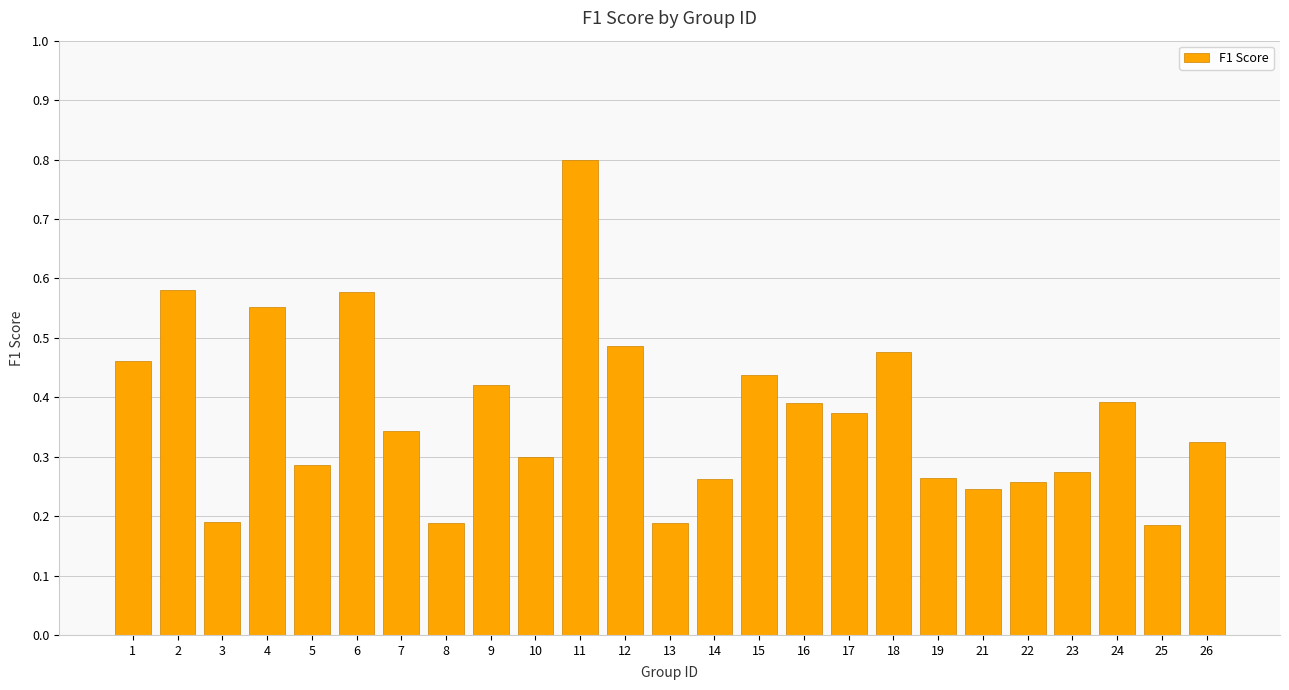

How many distinct data groups are displayed?

1